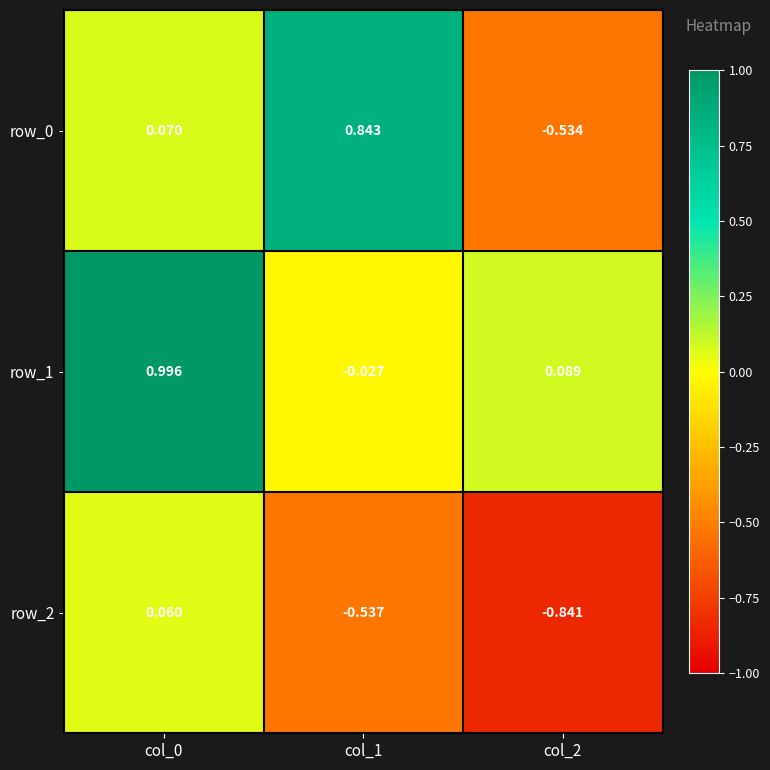

What is the minimum value shown in the chart?

-0.8